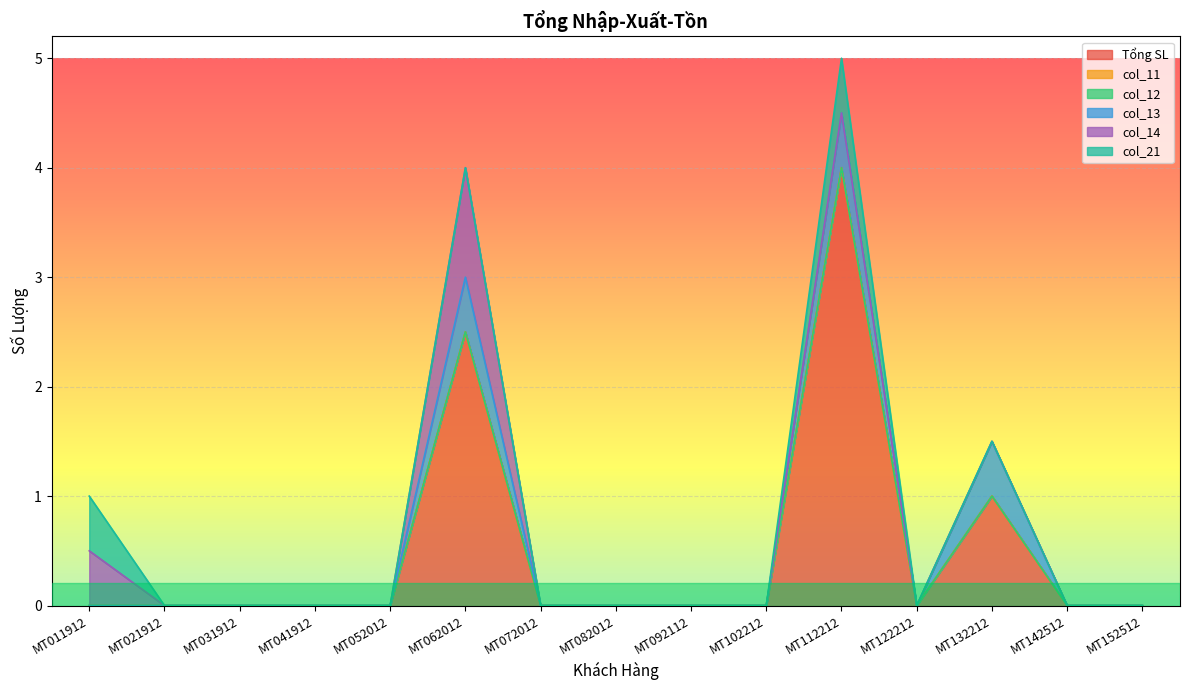

Does the chart display data point markers on the line(s)?

No